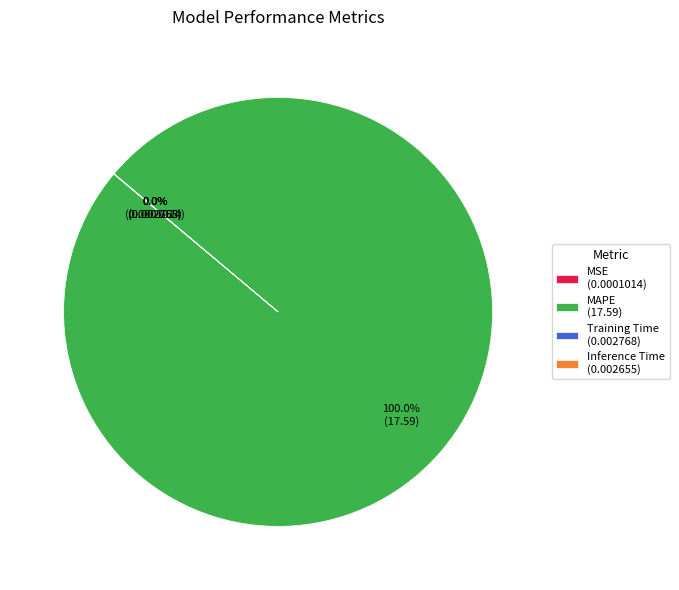

Is there any slice that represents more than half of the pie?

Yes